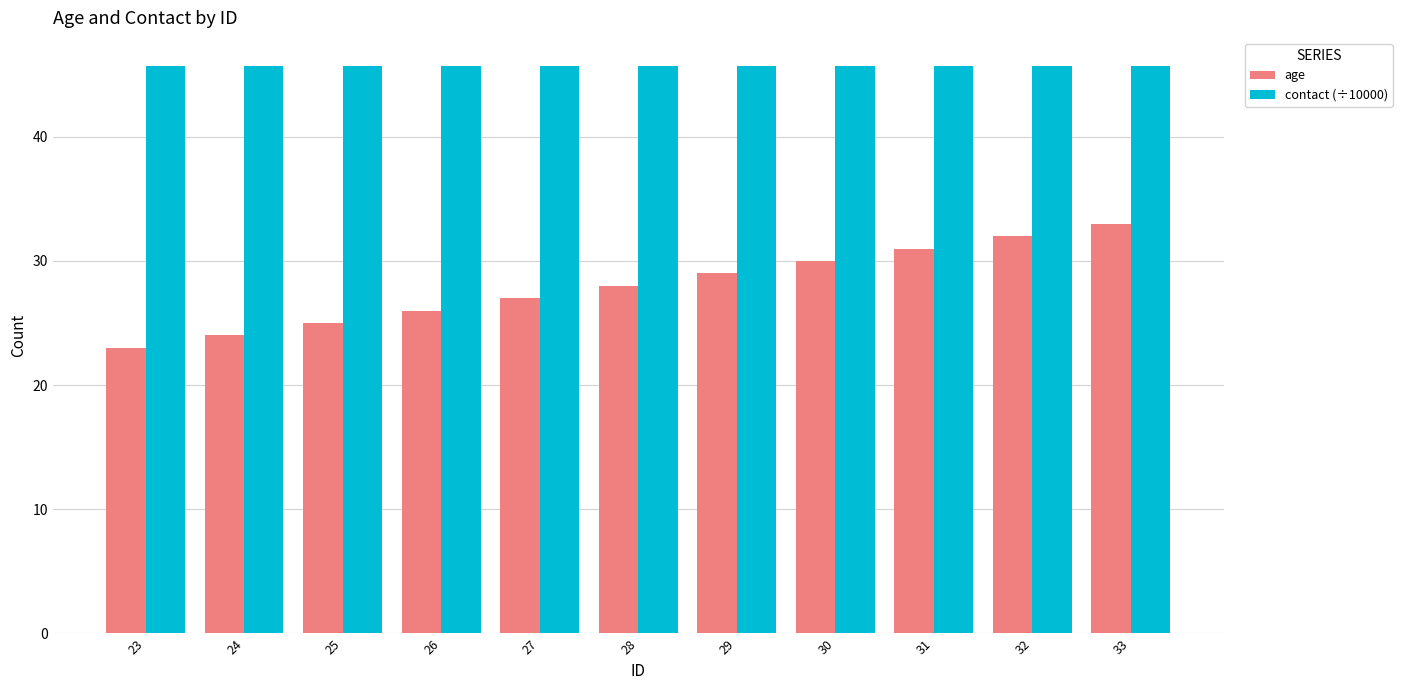

Rank the series by their maximum value, from lowest to highest.

age, contact (÷10000)